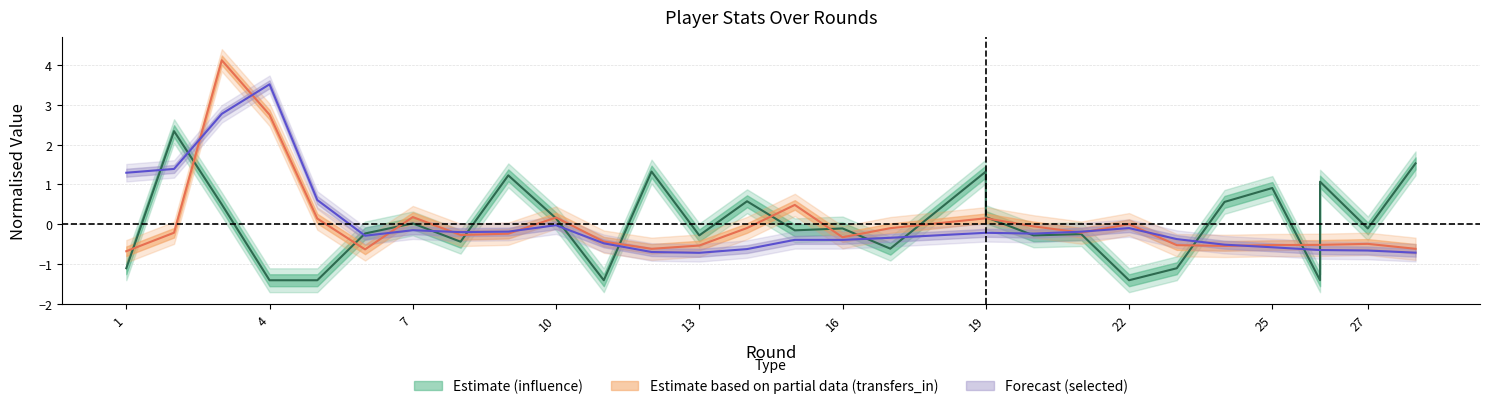

Does the chart have visible grid lines?

Yes